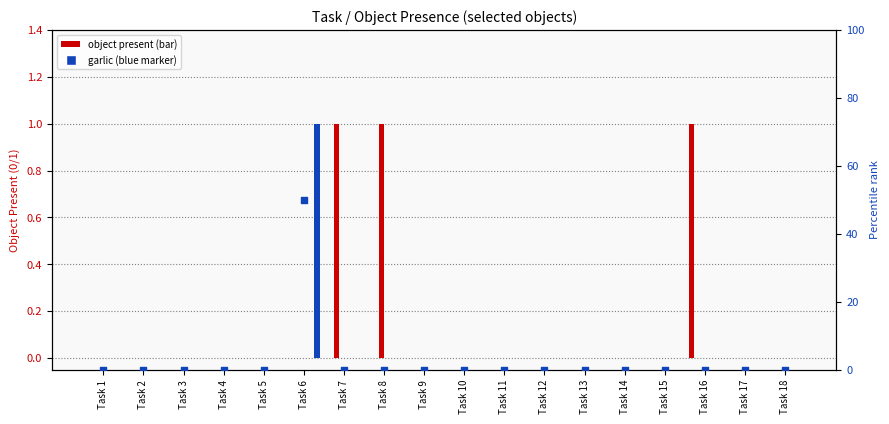

At how many categories does at least one series exceed 0?

4